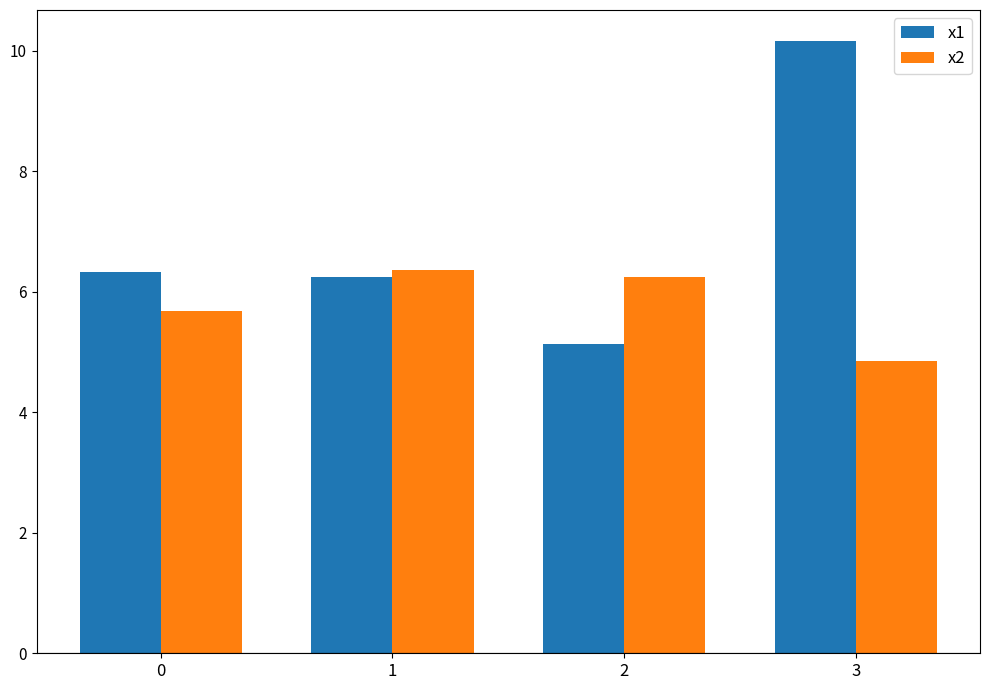

What is the average value of the x1 series?

7.0